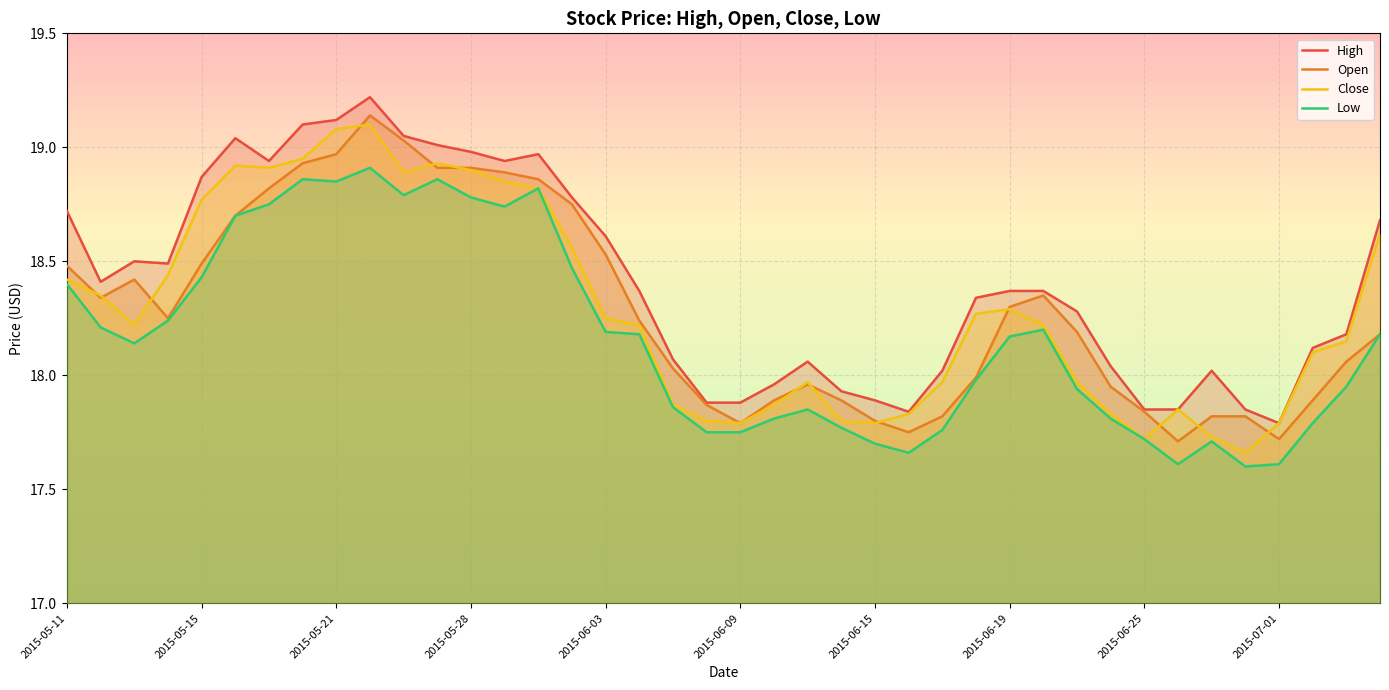

What is the total value across all series at 2015-05-21?

76.0